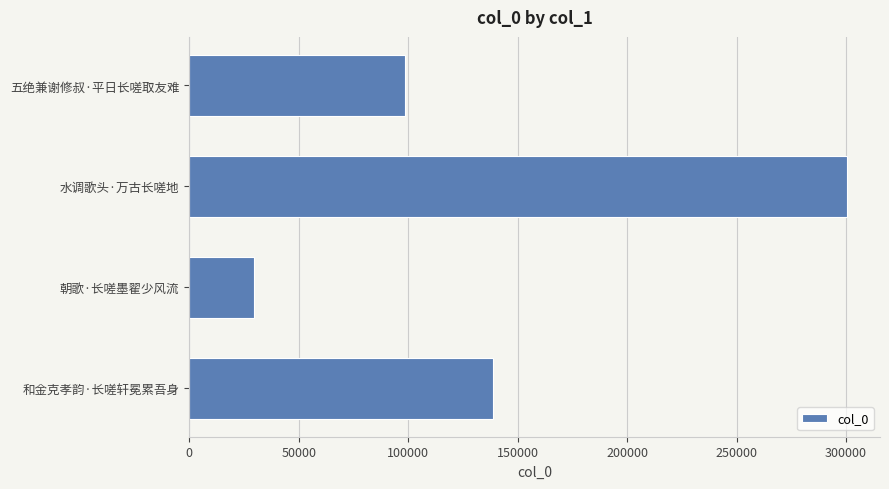

How many values are between 98416 and 300506?

3